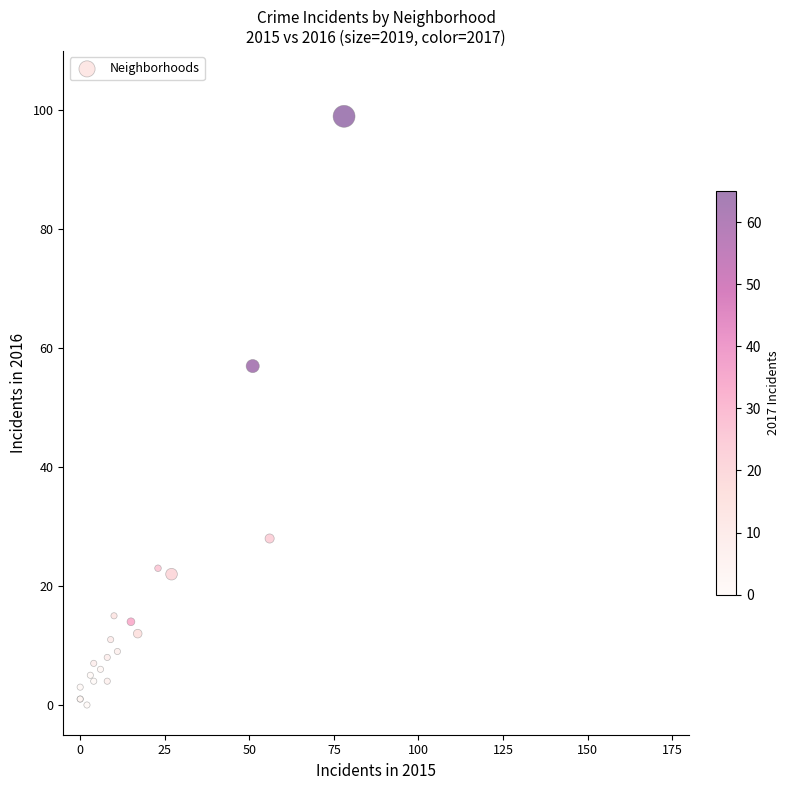

What Y value in the scatter plot is closest to 49?

57